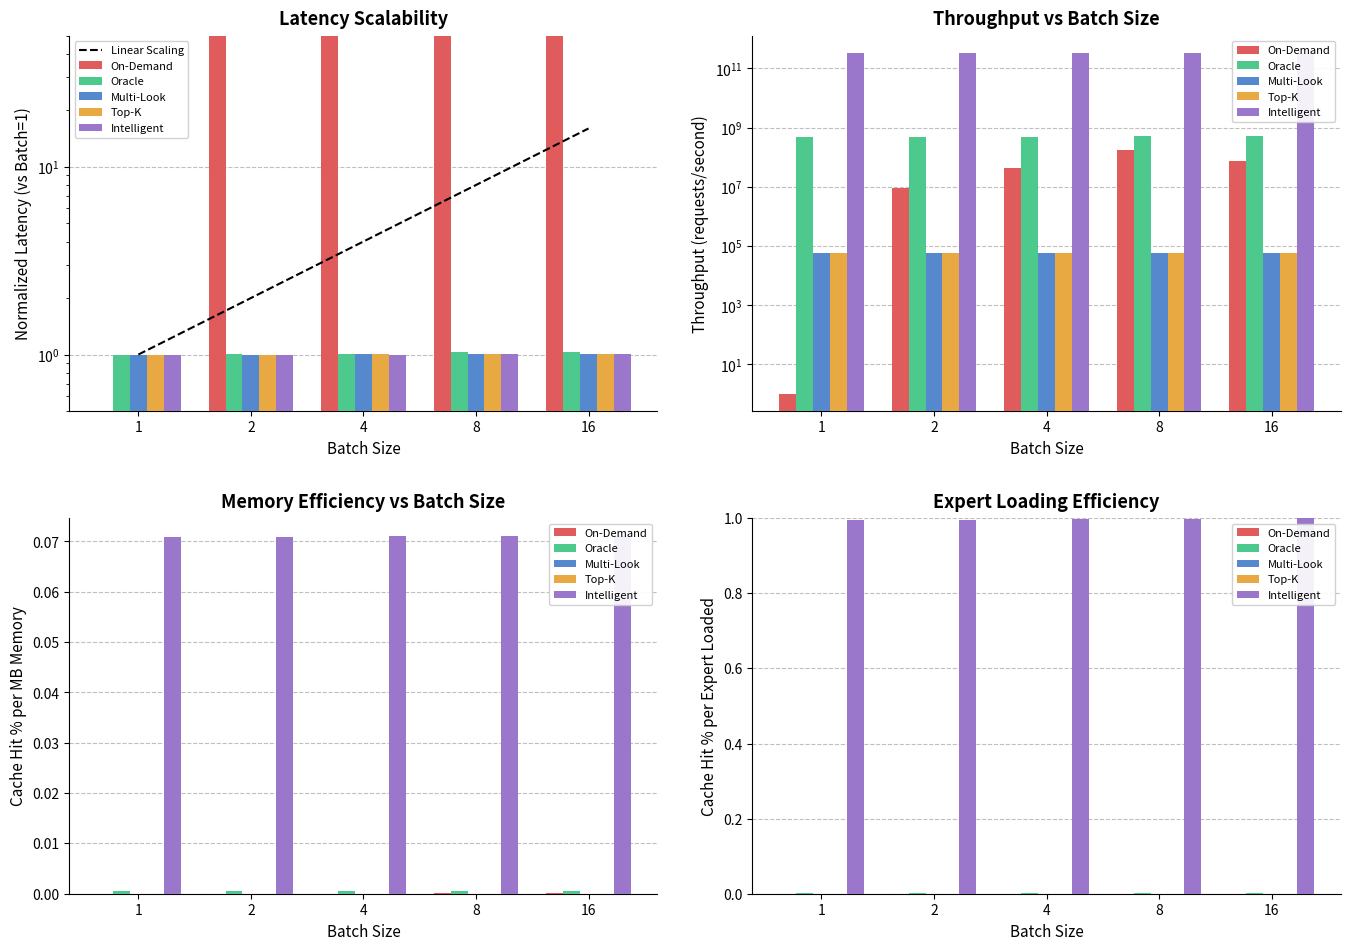

At how many categories does at least one series exceed 1?

4